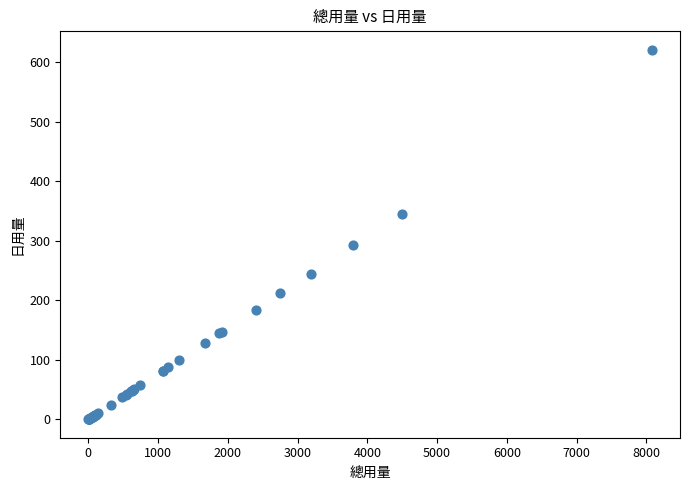

What Y value in the scatter plot is closest to 310?

292.4